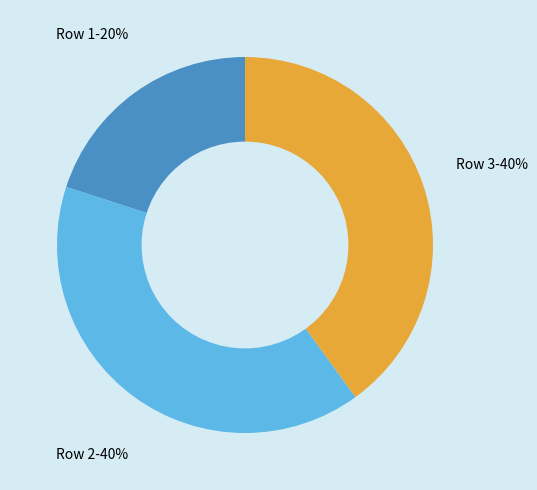

Is there any slice that represents more than half of the pie?

No